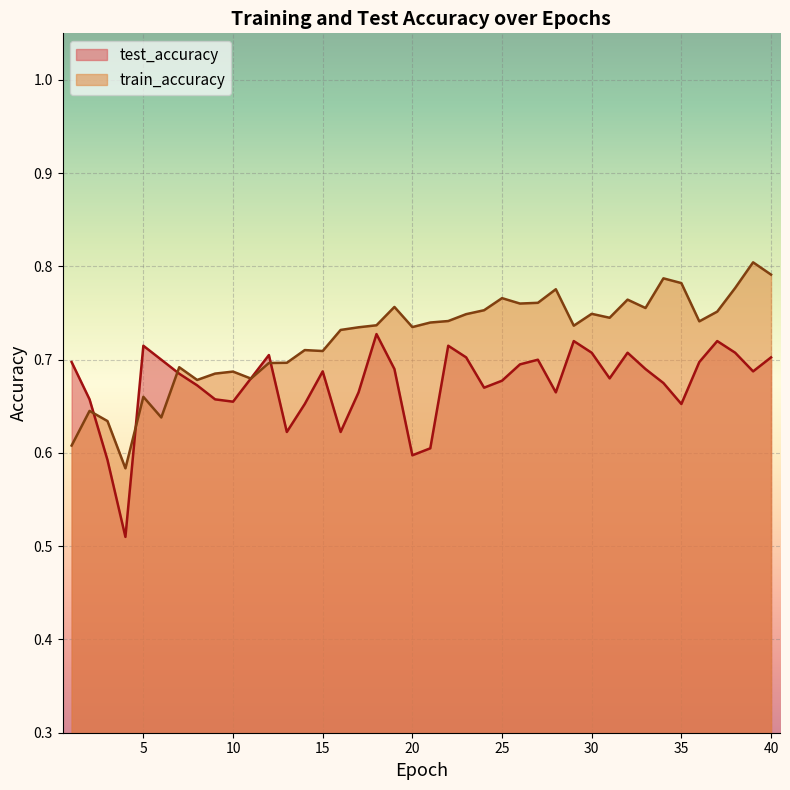

List the series in order of their overall mean, highest first.

train_accuracy, test_accuracy